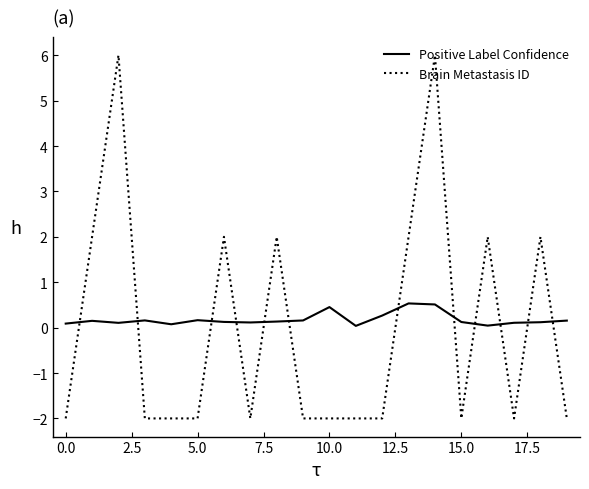

At how many categories does at least one series exceed 0?

20